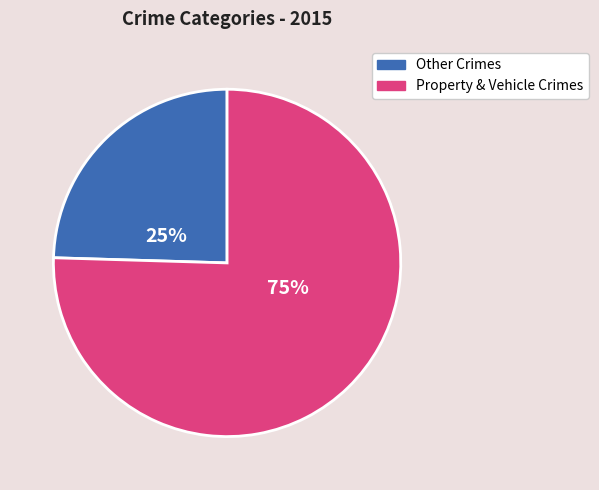

To the nearest percent, what percentage of the pie is Other Crimes?

25%